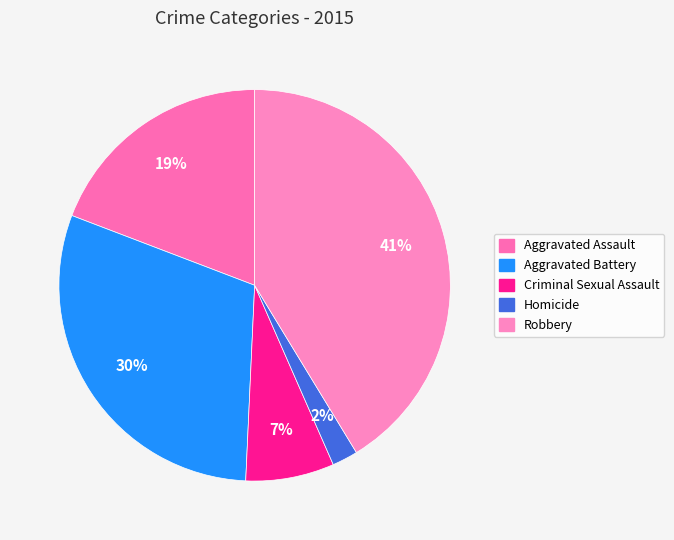

To the nearest percent, what portion does Robbery represent?

41%